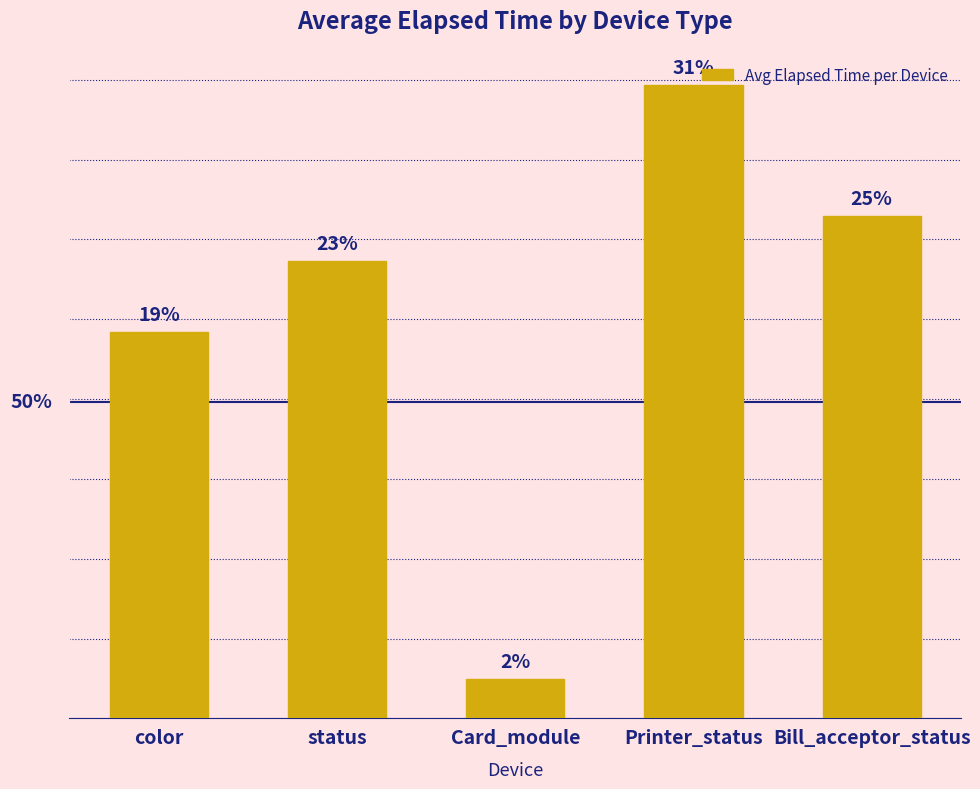

What is the value of the 4th bar from the left?

15877